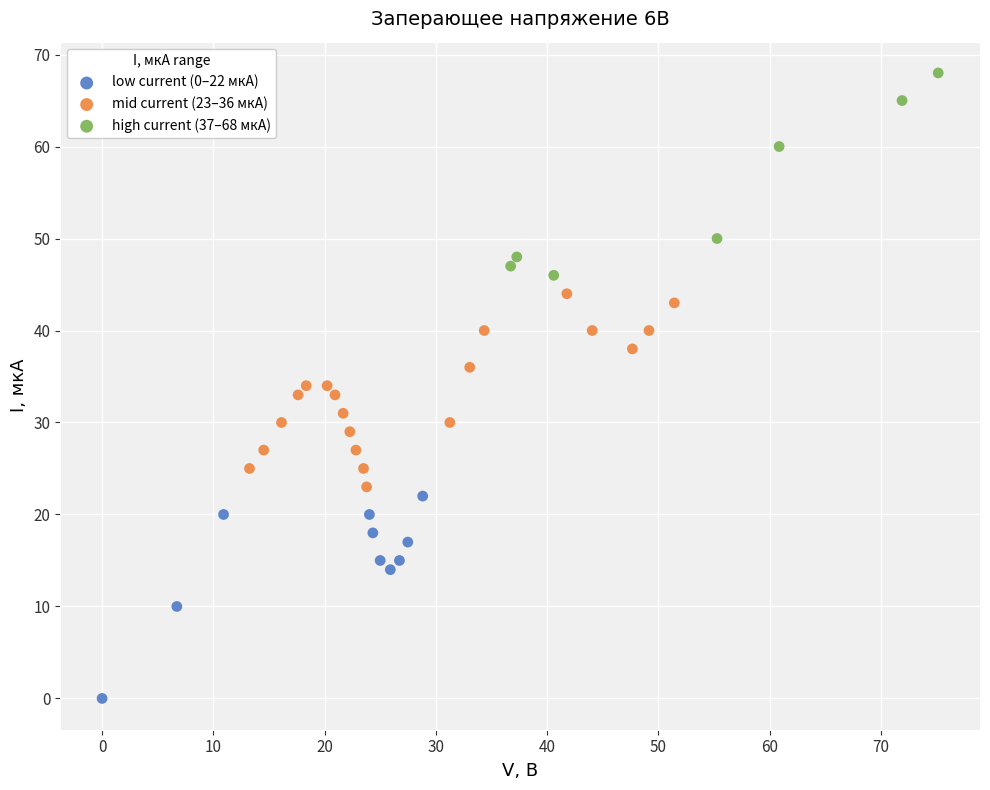

What are all the series names shown in the legend?

low current (0–22 мкА), mid current (23–36 мкА), high current (37–68 мкА)